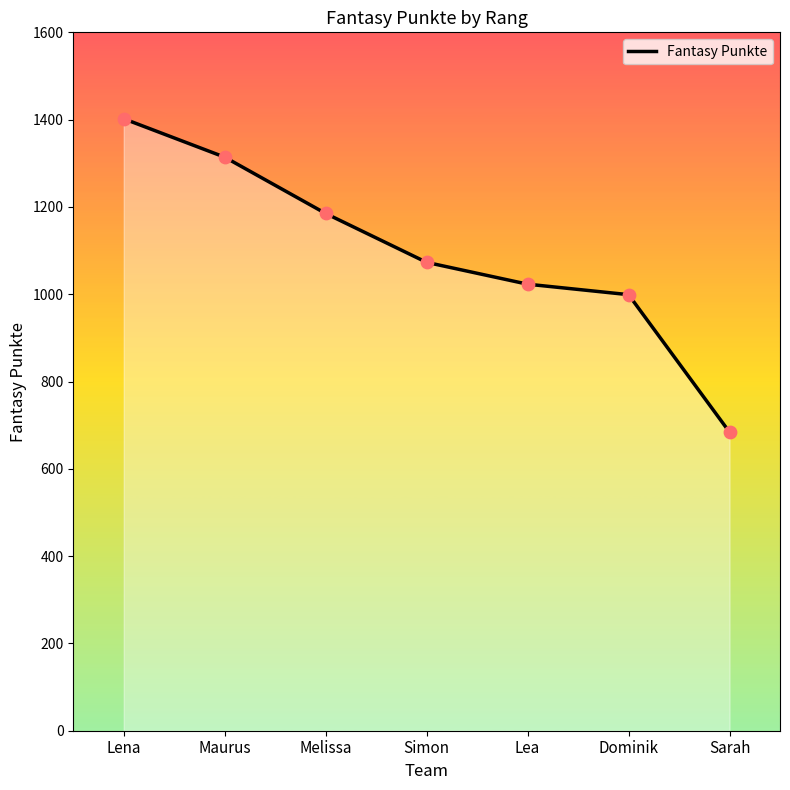

Approximately how many times larger is the value at Lena compared to Melissa?

1.2